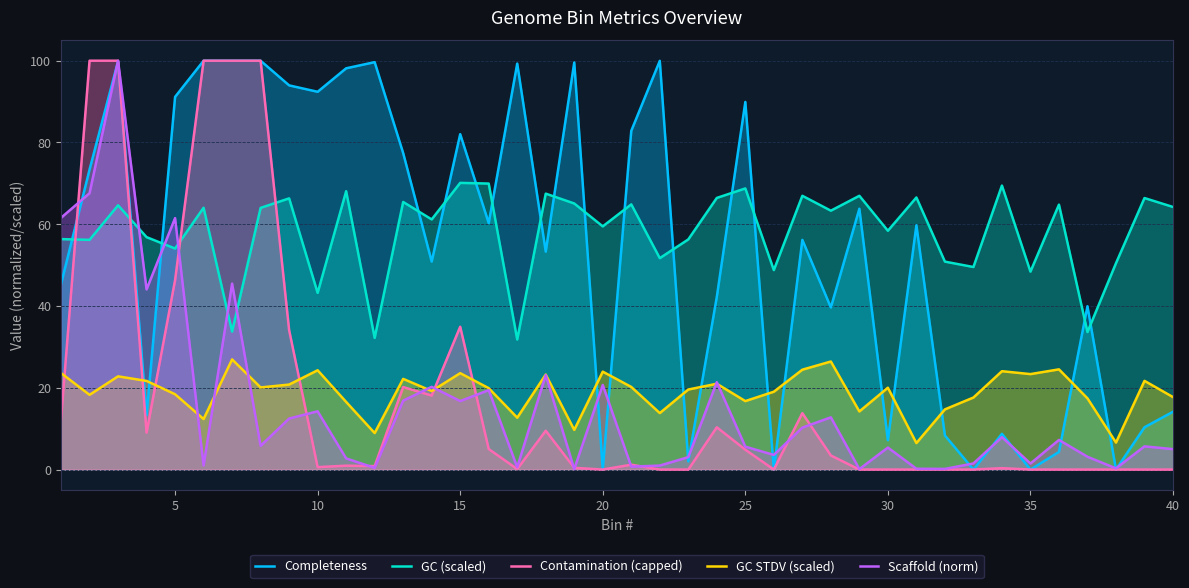

What is the value of the GC (scaled) point at the 20th from the left?

59.5